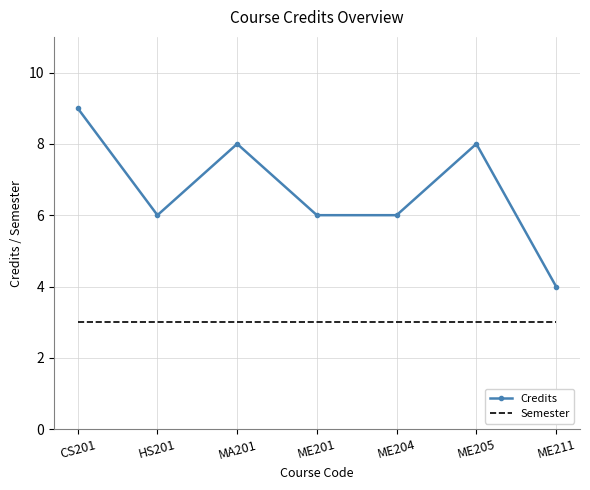

What position from the right is ME201?

4